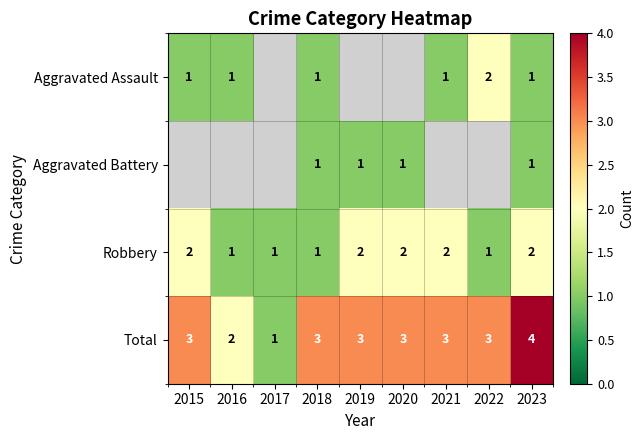

The value of Total at 2017 is 0. True or false?

False